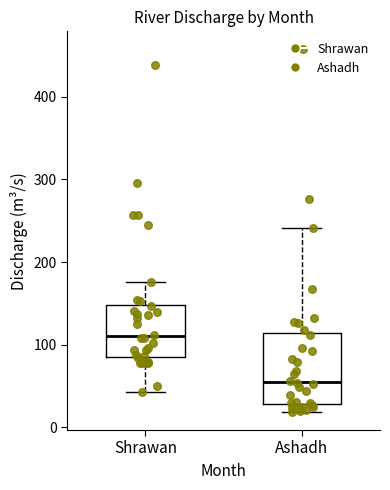

Which box's median line is the lowest?

Ashadh